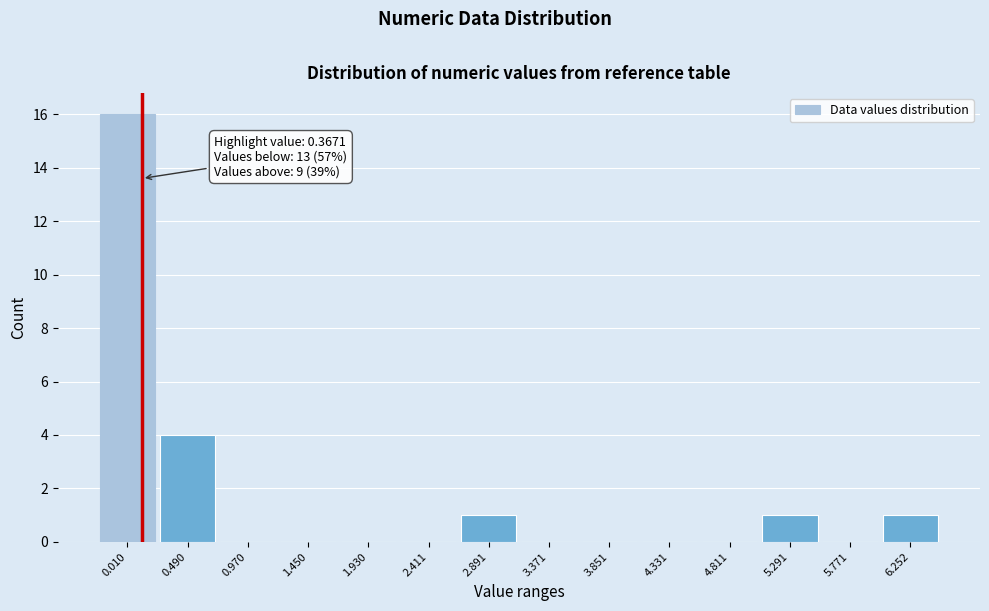

Reading right to left, what are all the values shown in this chart?

6.252=1	5.771=0	5.291=1	4.811=0	4.331=0	3.851=0	3.371=0	2.891=1	2.411=0	1.930=0	1.450=0	0.970=0	0.490=4	0.010=16